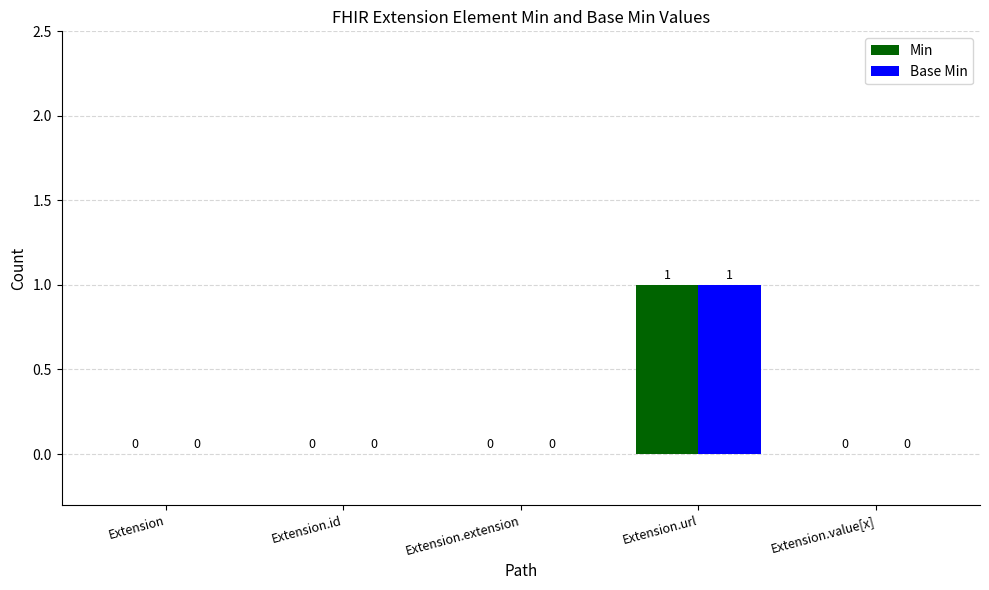

How many groups of bars are there?

5